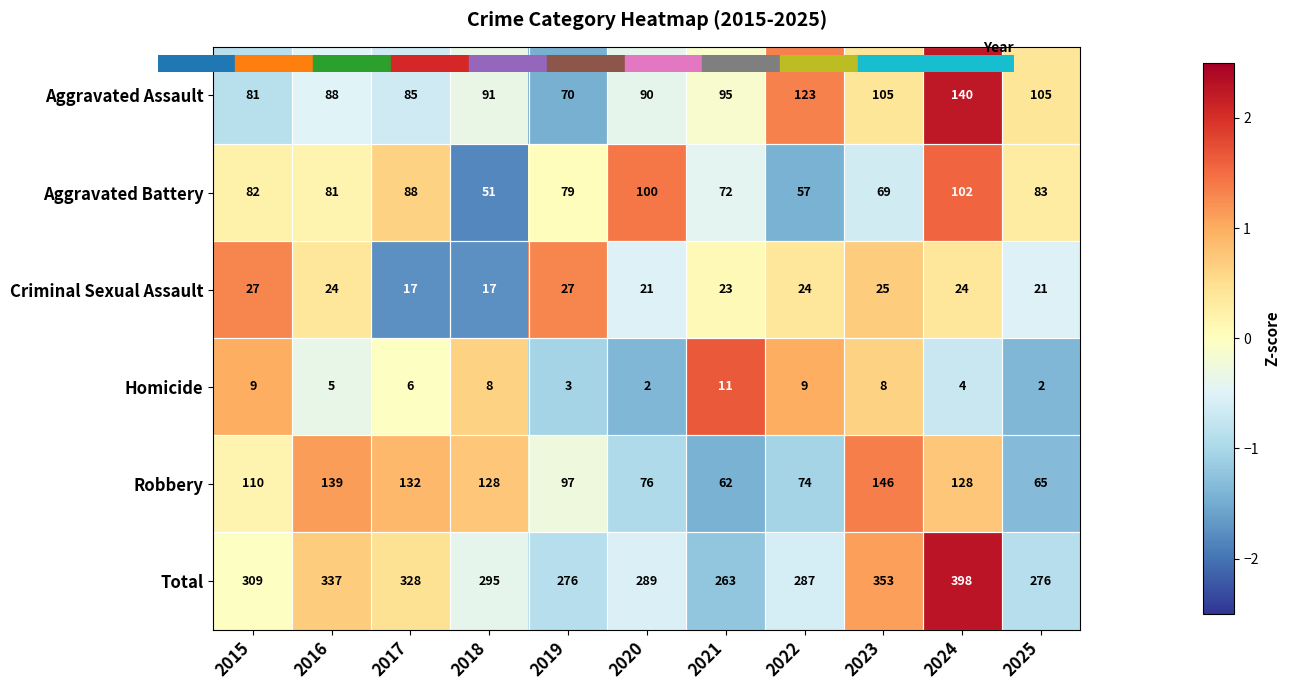

What is the spread (max minus min) of values at 2019?

273